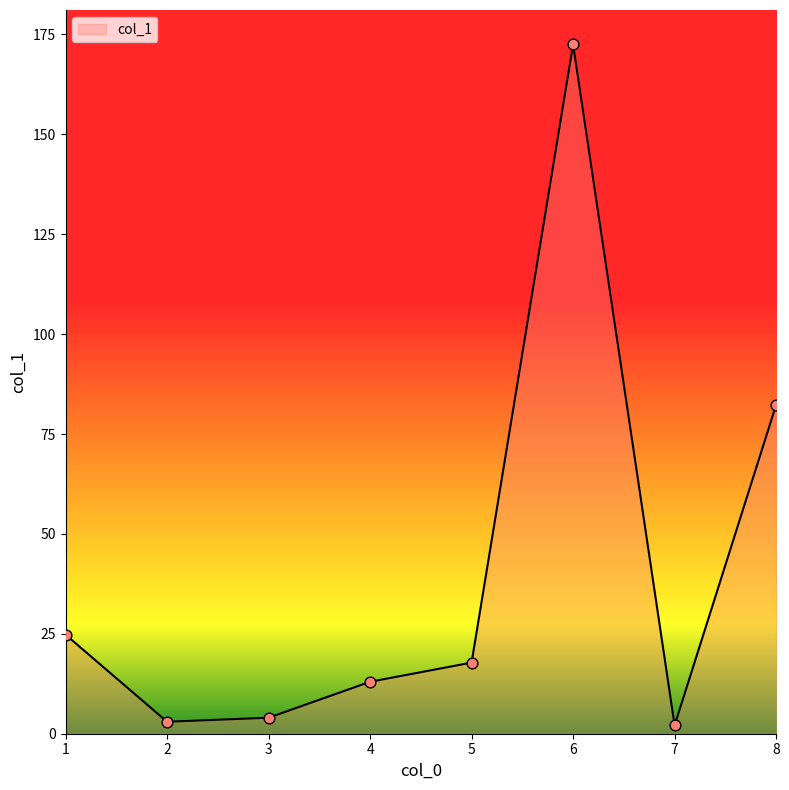

Between 1 and 2, which is larger?

1